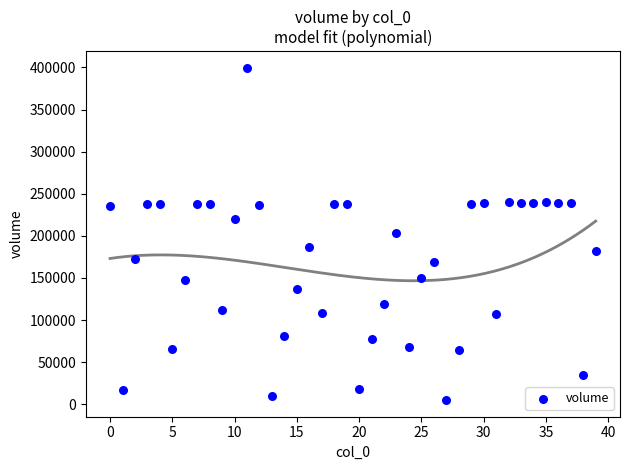

What is the range of Y values (max minus min)?

394607.5